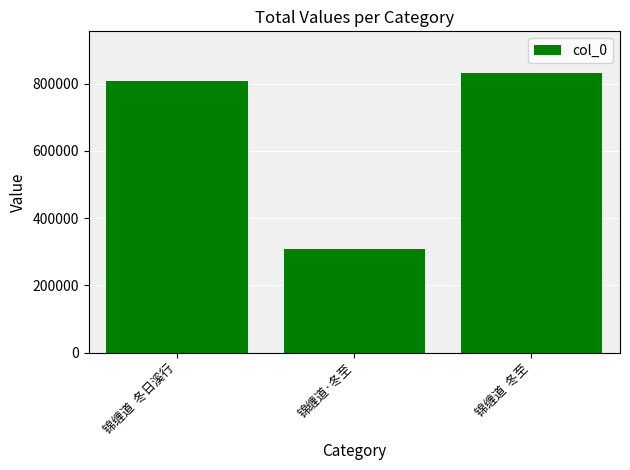

True or false: the data shows 137461 at 锦缠道·冬至.

False